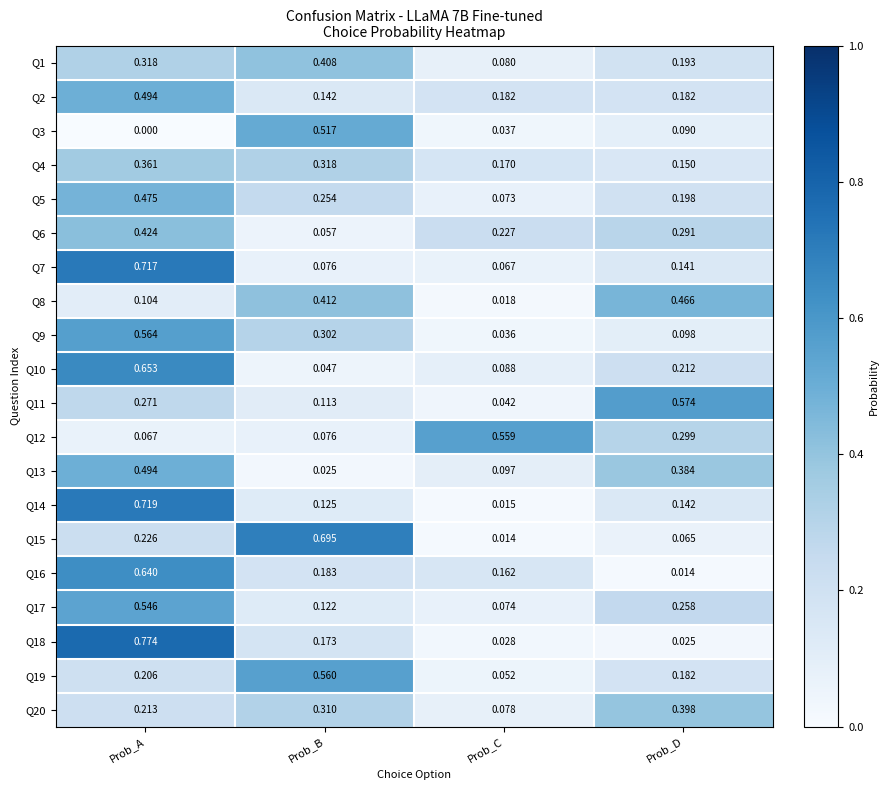

At which label is Q4 closest to 0?

Prob_D